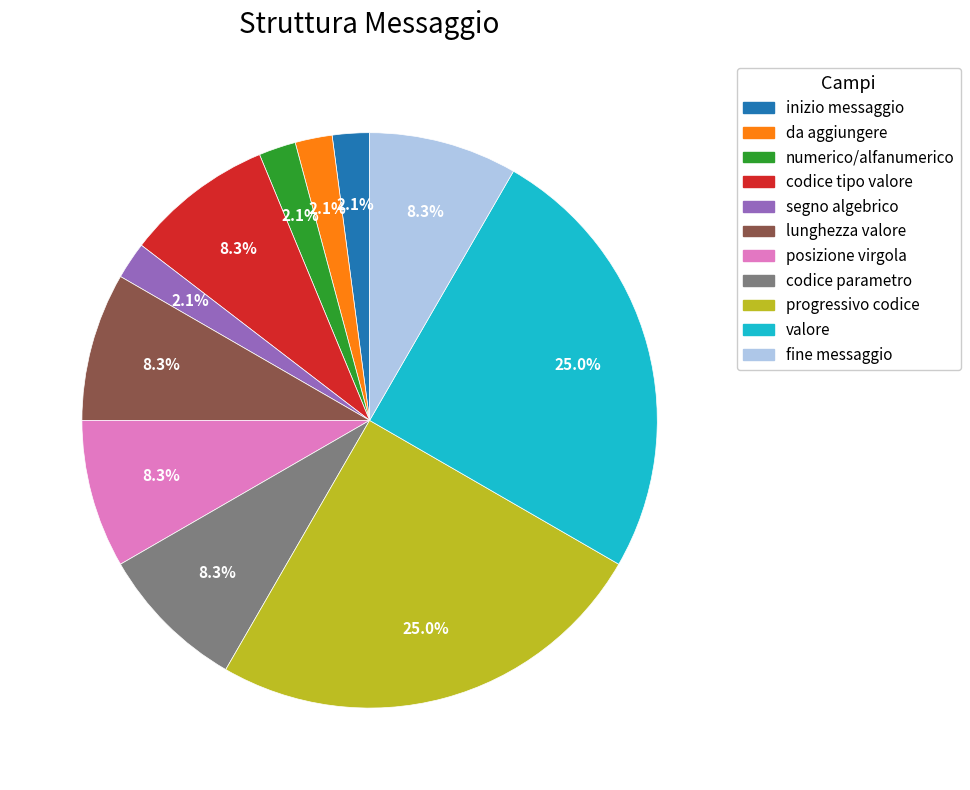

Combined, what portion of the pie is da aggiungere and valore?

27.1%